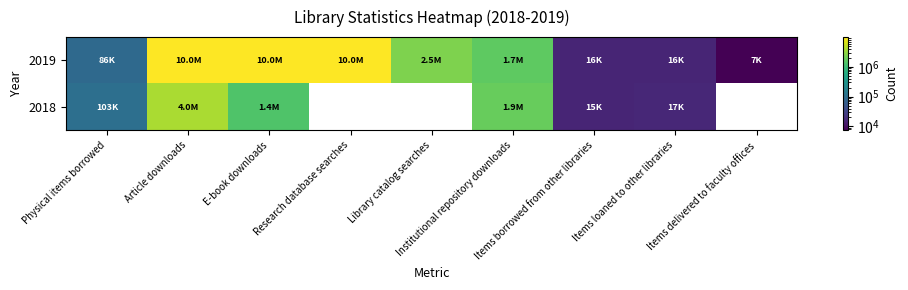

What is the minimum value shown in the chart?

7383.0